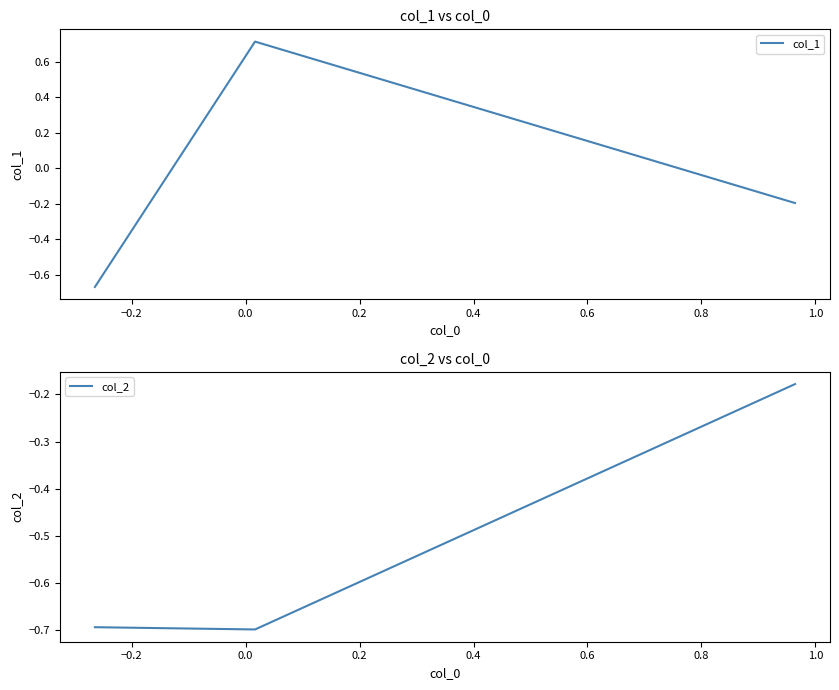

What is the difference between the maximum and minimum values in the col_2 series?

0.5